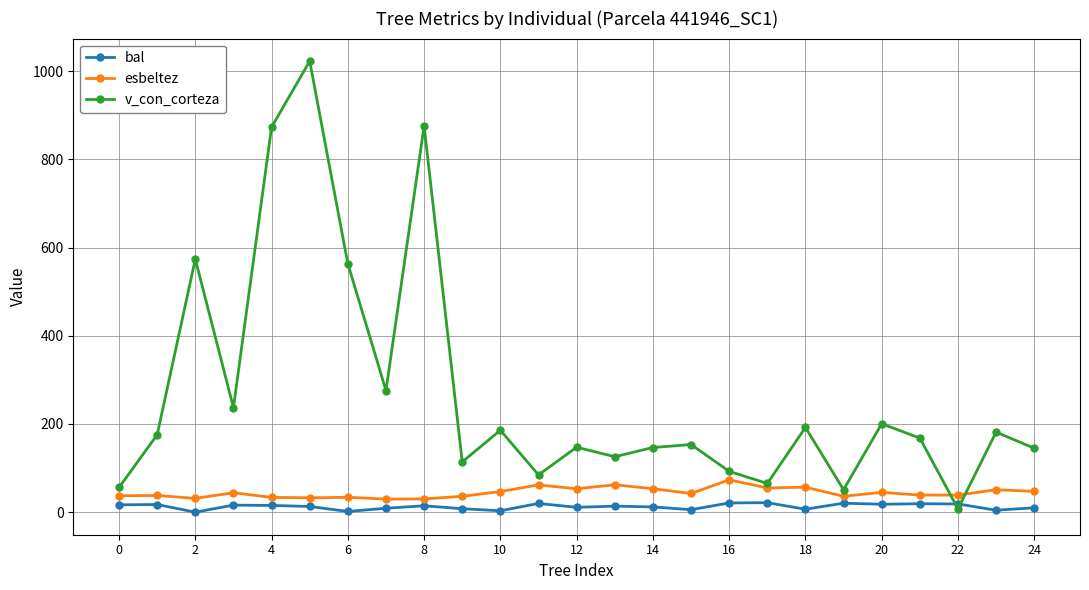

At how many categories does at least one series exceed 686?

3